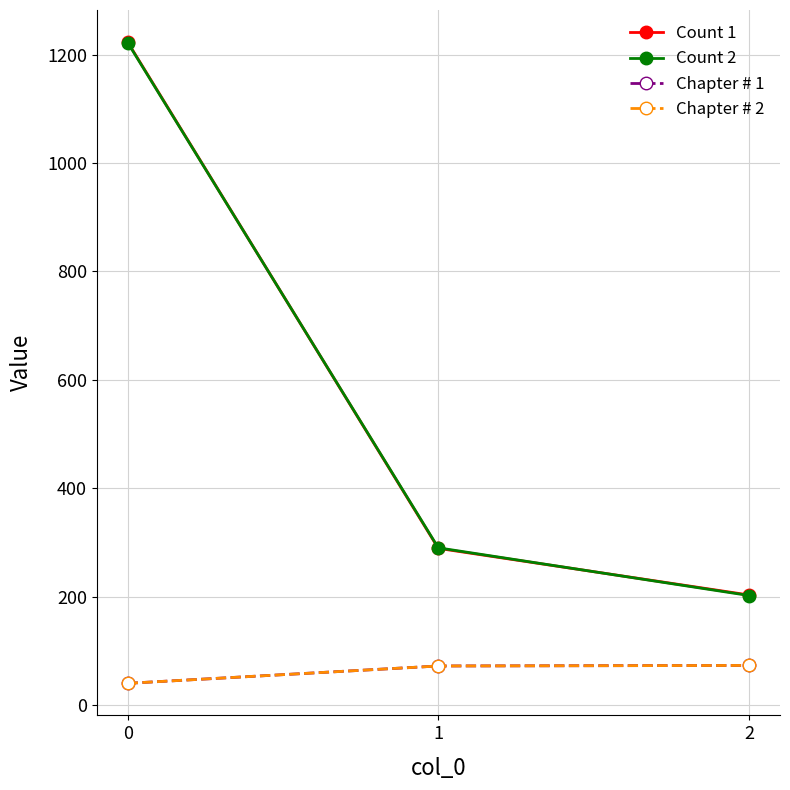

Is this an area chart (filled region under the line)?

No